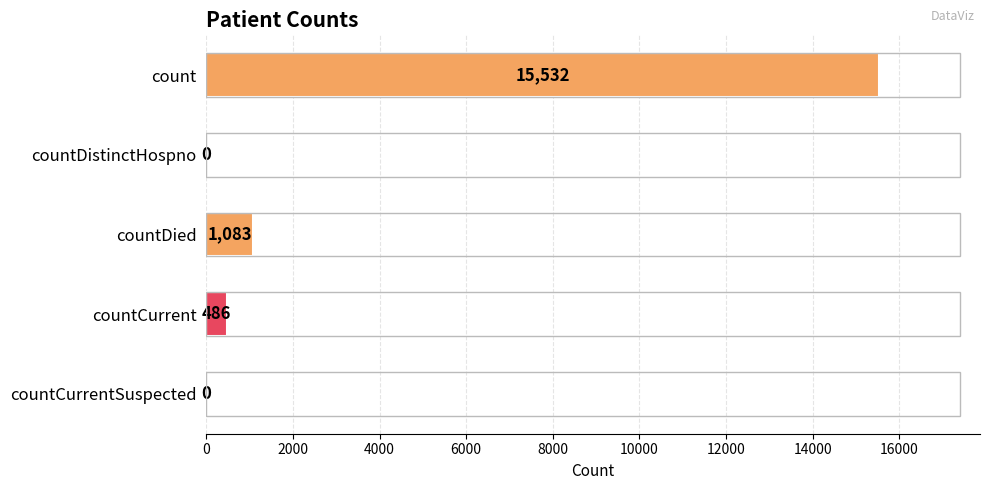

At which label is the value closest to 7766?

countDied